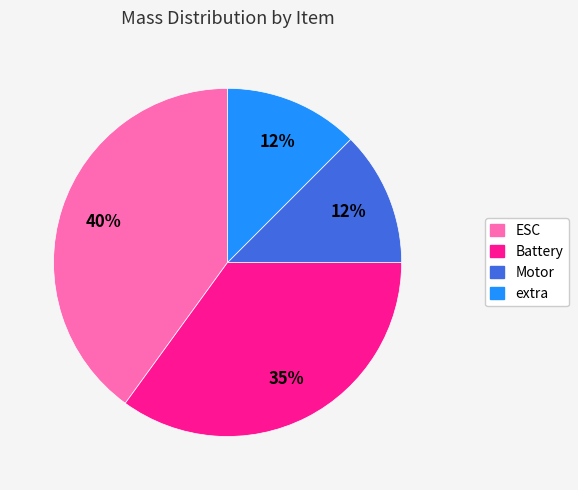

The Motor slice represents 12% of the pie. True or false?

True